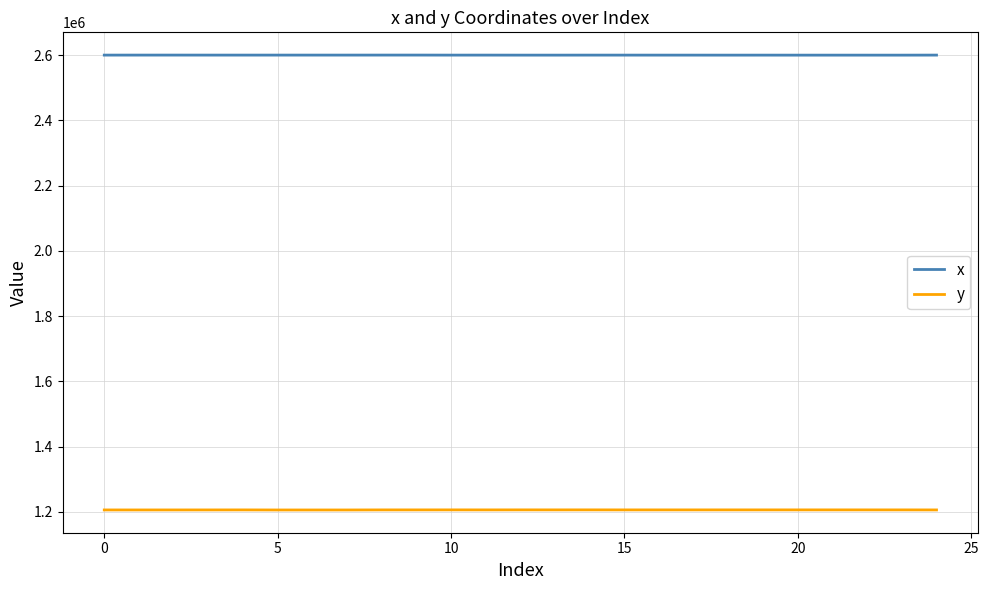

True or false: x and y intersect in this chart.

False